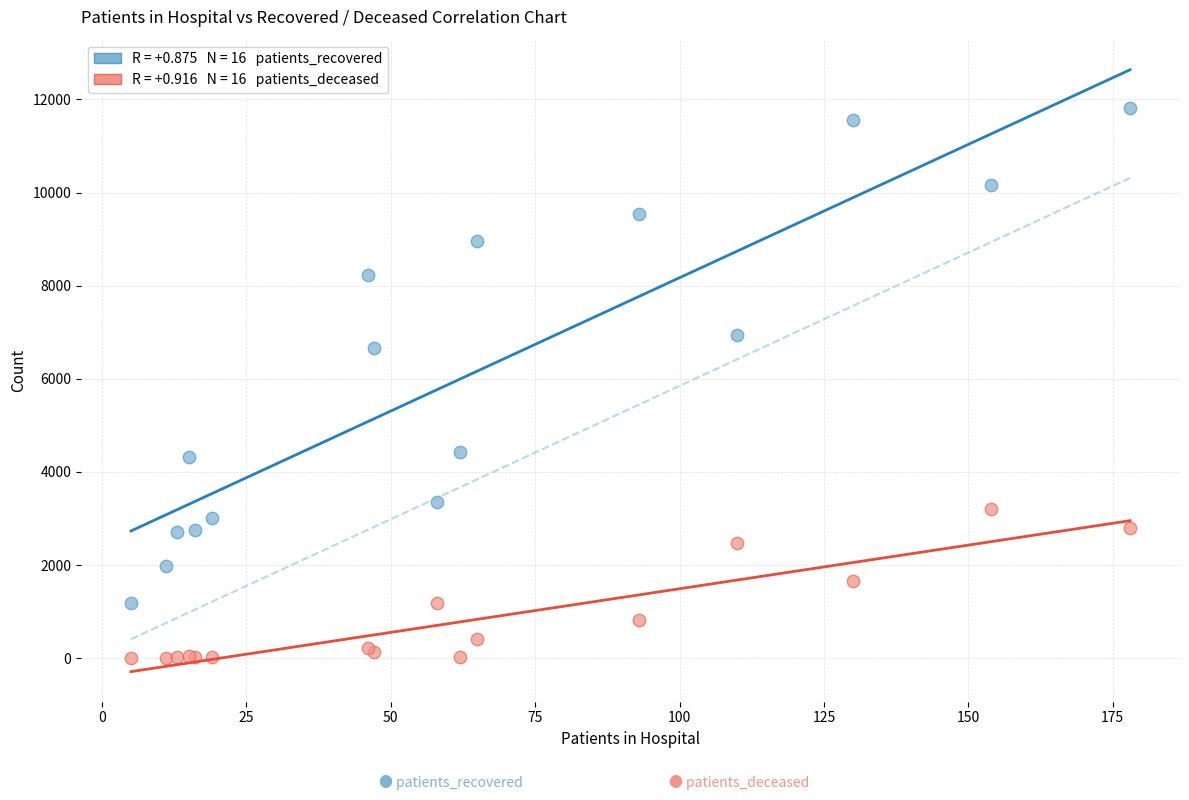

Across all series, what Y value is closest to 5910?

6667